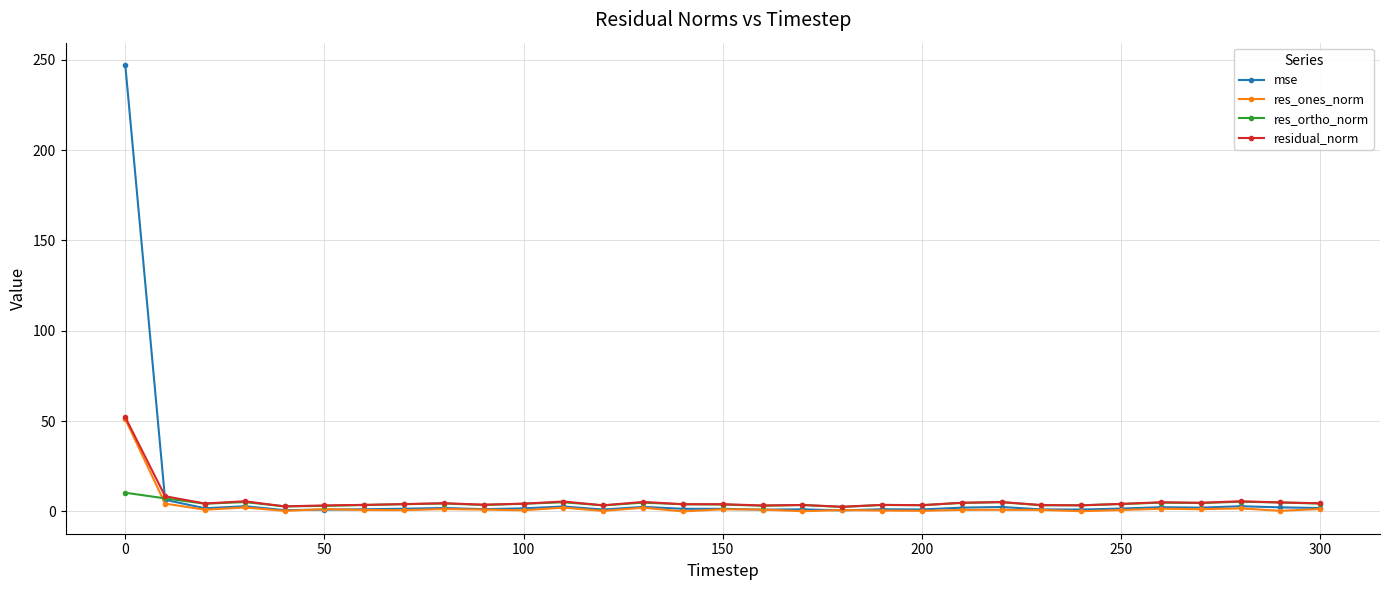

What is the average value of the mse series?

9.7